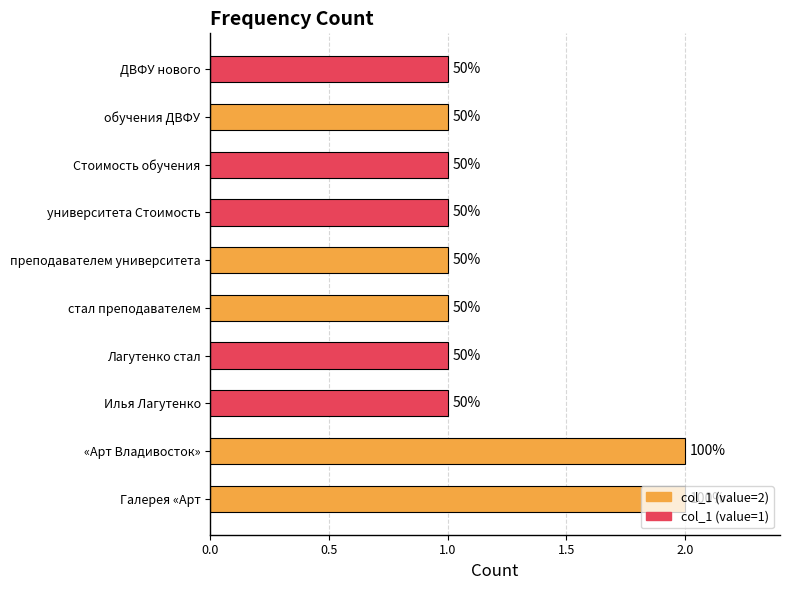

Count the values in the range 1 to 2.

10